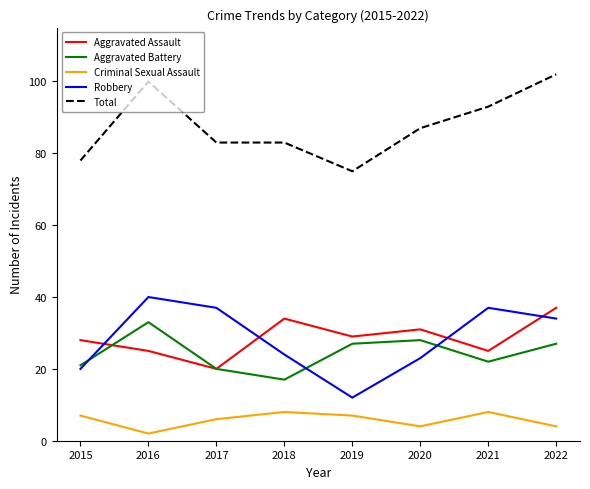

At which label does Aggravated Assault reach its minimum?

2017